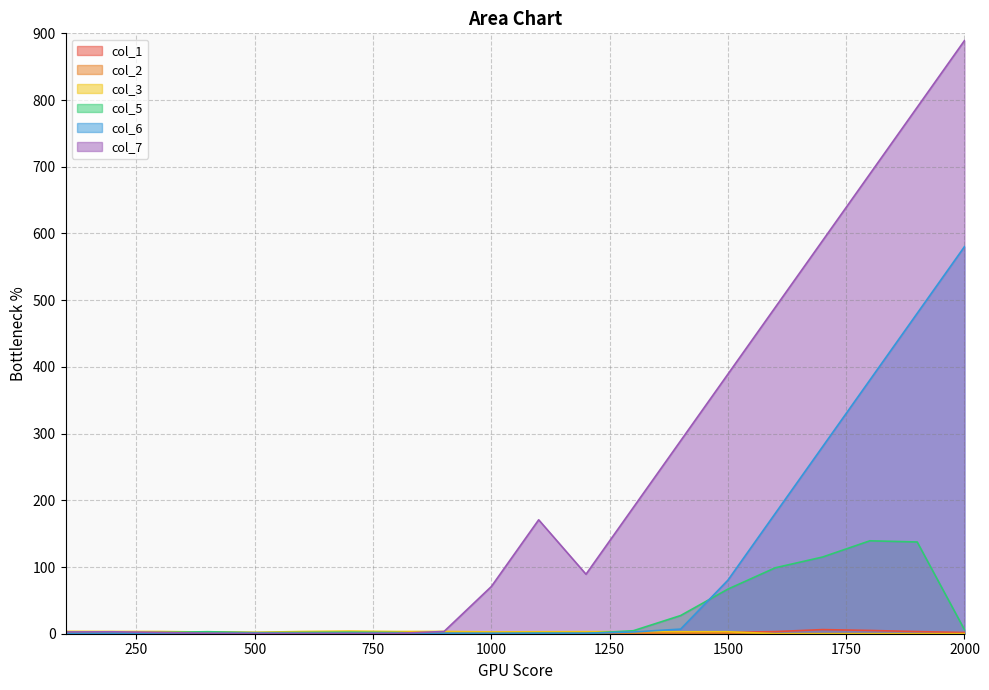

What is the spread (max minus min) of values at 1700?

589.2